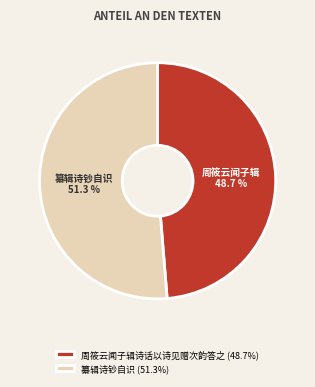

To the nearest percent, what is the combined percentage of 纂辑诗钞自识 and 周筱云闻子辑诗话以诗见赠次韵答之?

100%